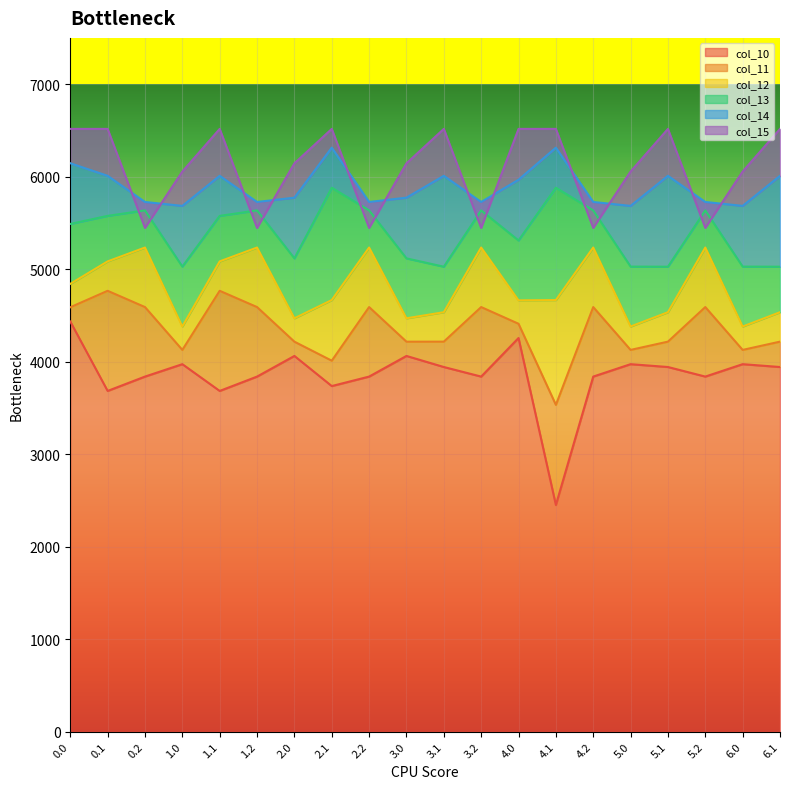

True or false: col_14 and col_12 intersect in this chart.

False